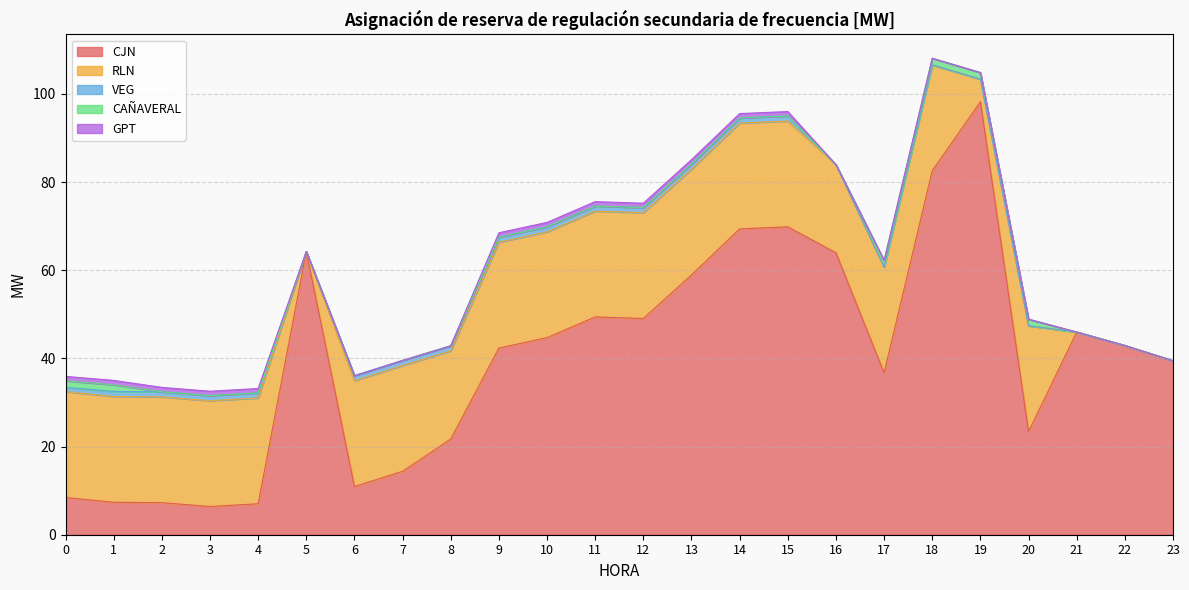

At which category does the chart reach its peak across all series?

19